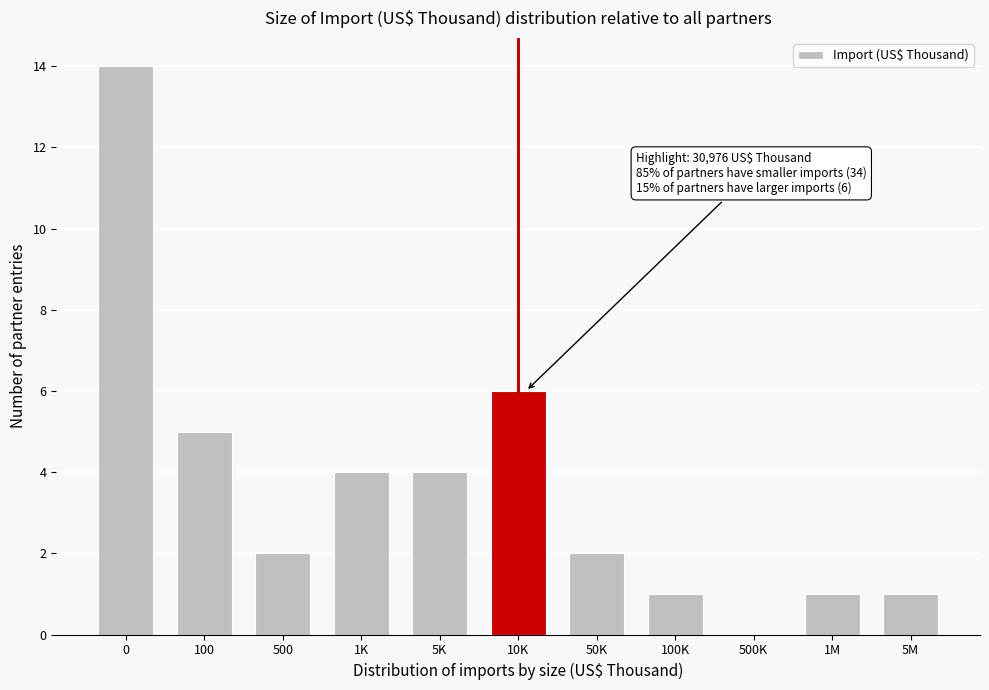

Reading left to right, extract all data points from this chart.

0=14	100=5	500=2	1K=4	5K=4	10K=6	50K=2	100K=1	500K=0	1M=1	5M=1